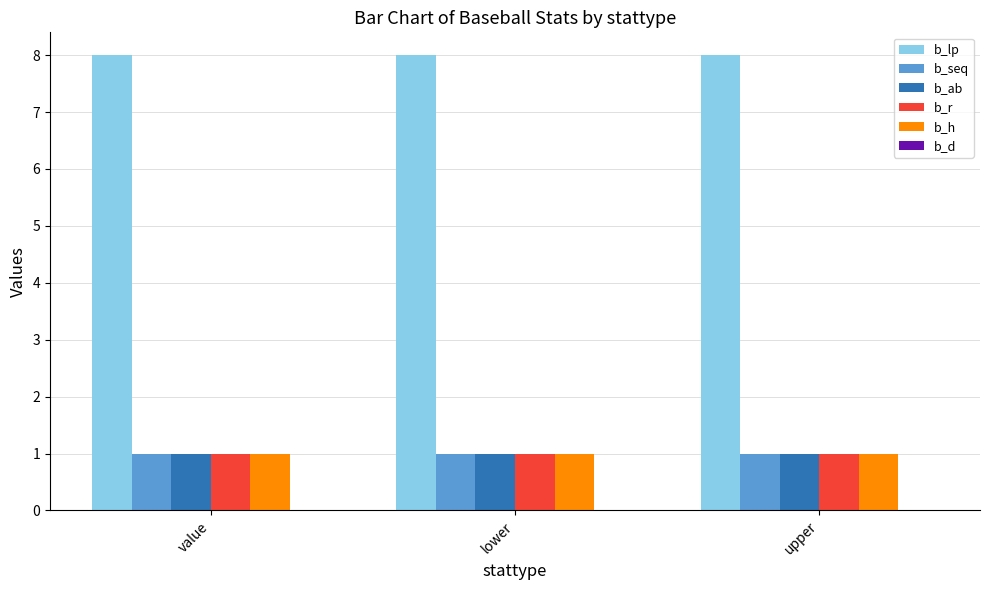

What is the total value across all series at lower?

12